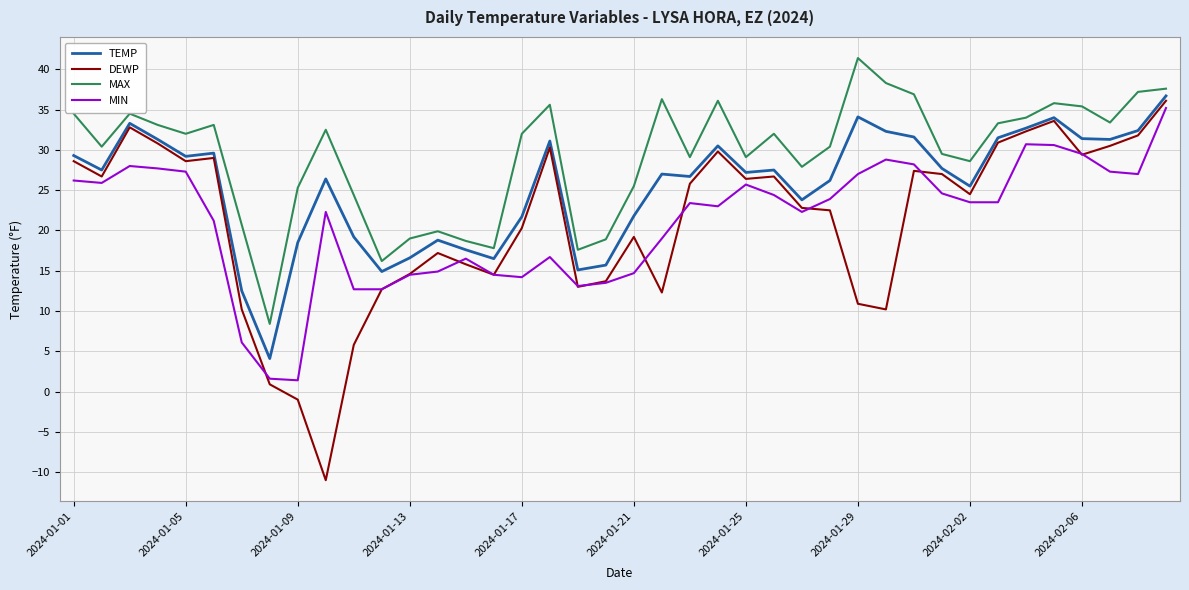

True or false: MIN has more than 1 points higher than both neighbors.

True